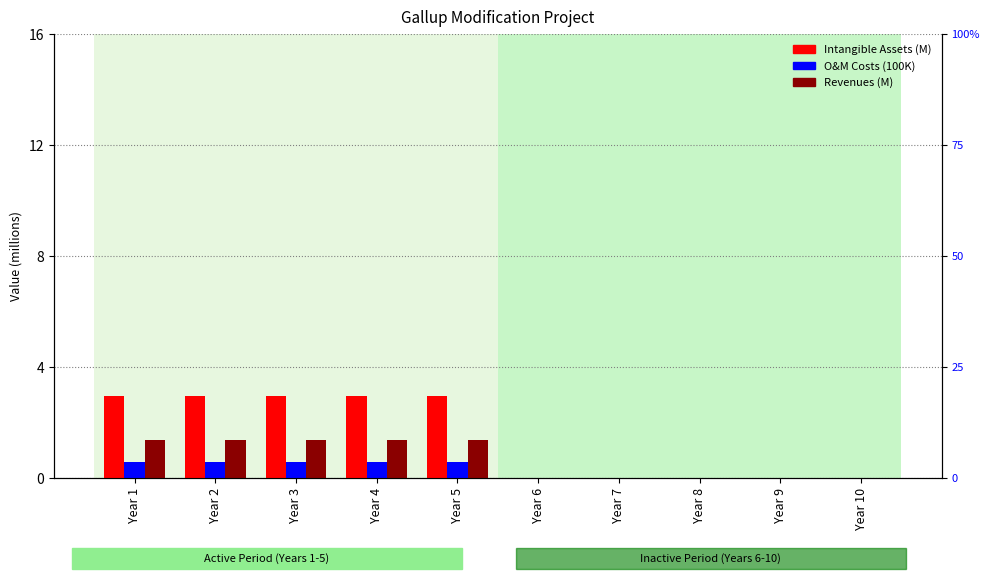

At Year 3, list the series in order from largest to smallest.

Intangible Assets, Revenues, O&M Costs